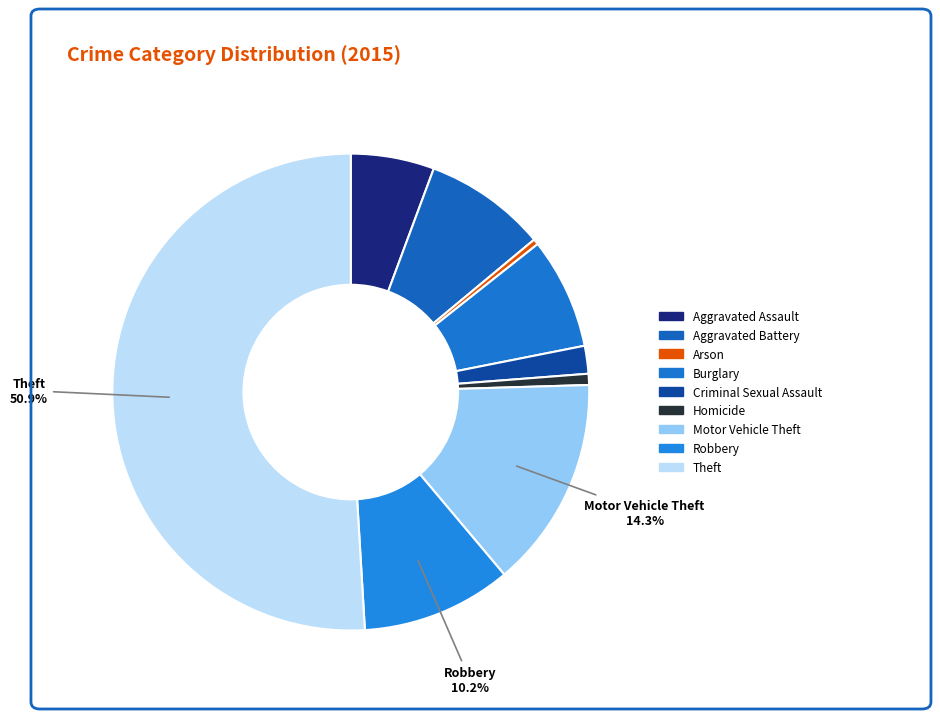

Count the number of slices in the pie.

9